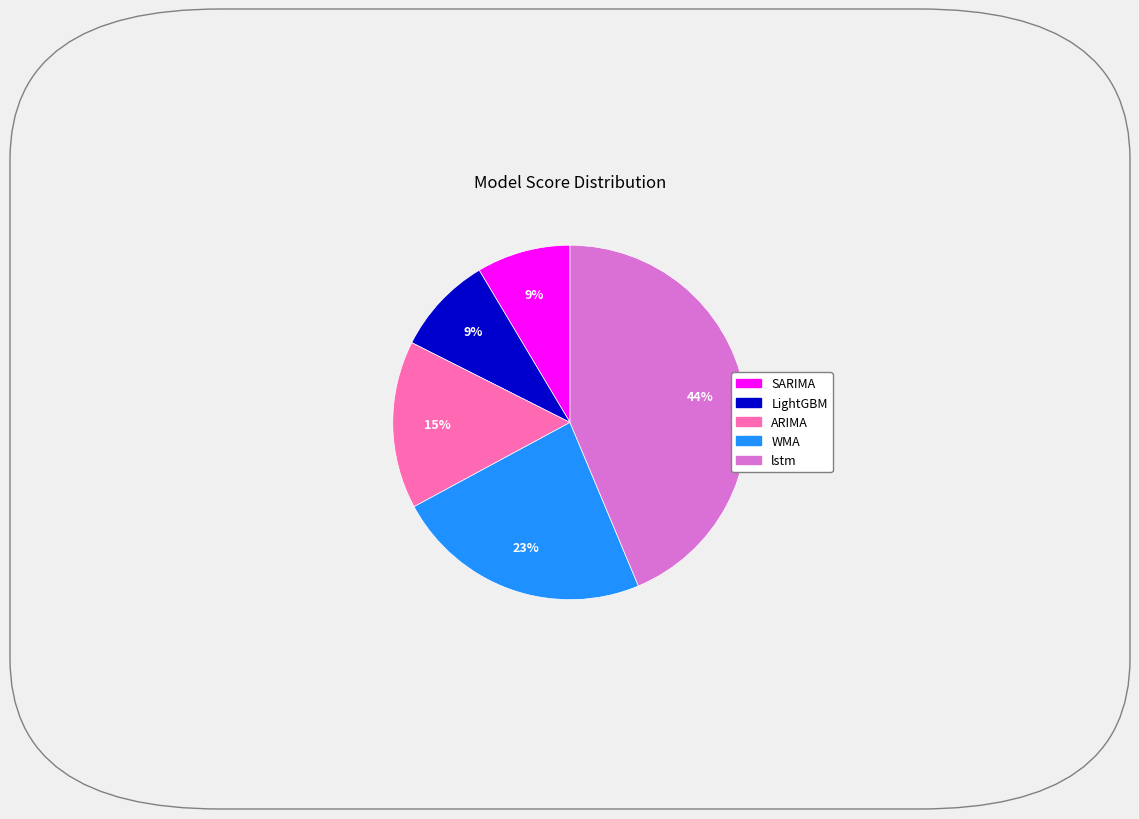

What percentage is the LightGBM slice, to the nearest percent?

9%